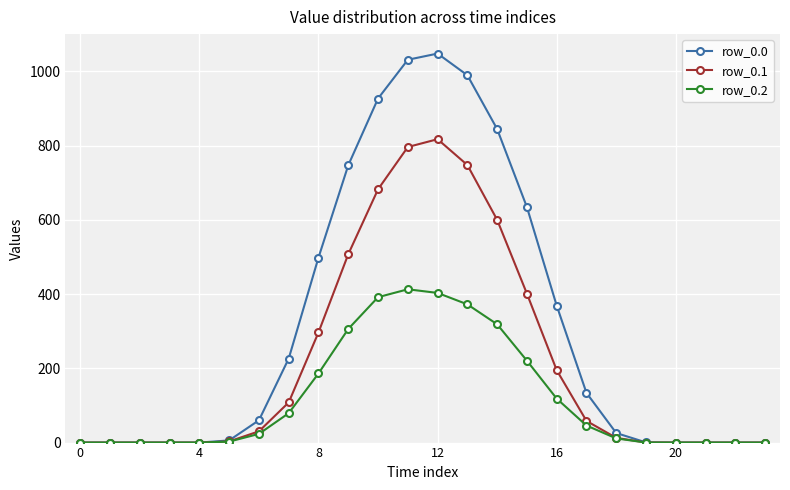

Rank the series by their maximum value, from highest to lowest.

row_0.0, row_0.1, row_0.2